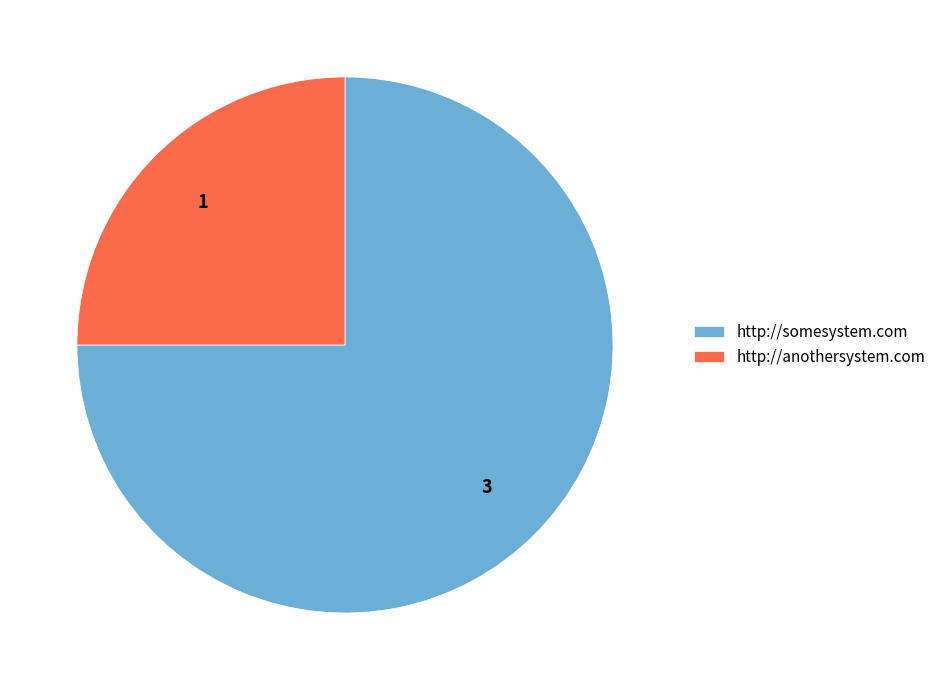

How many slices are in this pie chart?

2